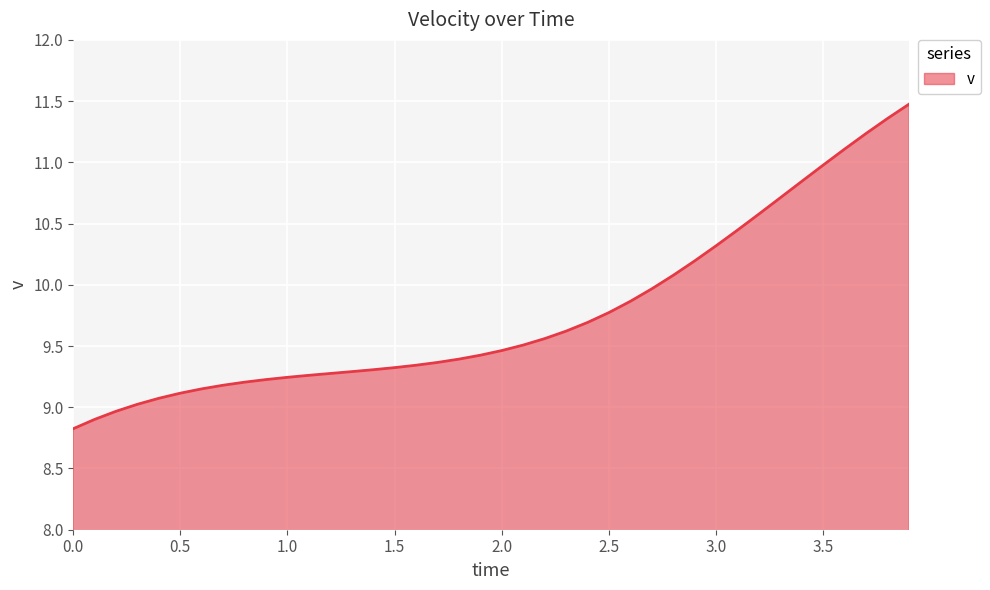

What is the smallest value displayed?

8.8